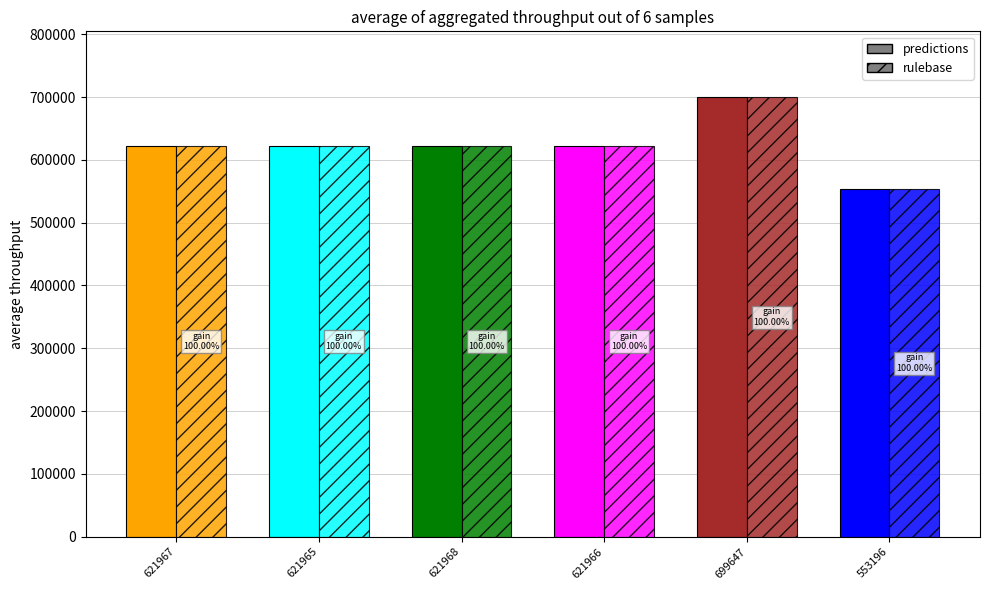

Does the chart contain any negative values?

No